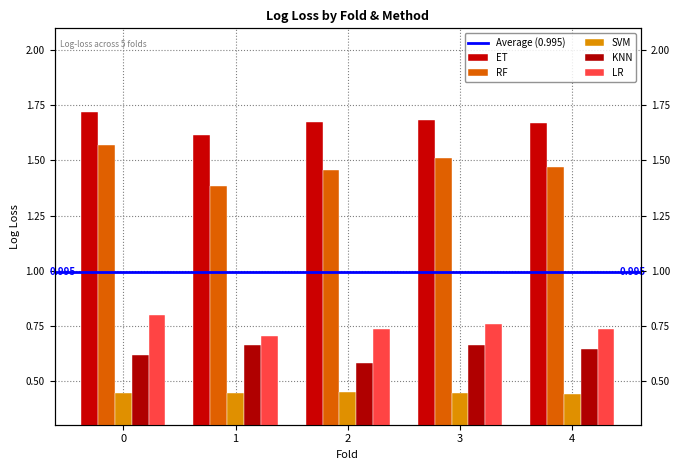

What is the sum of the LR values at 4 and 2?

1.5